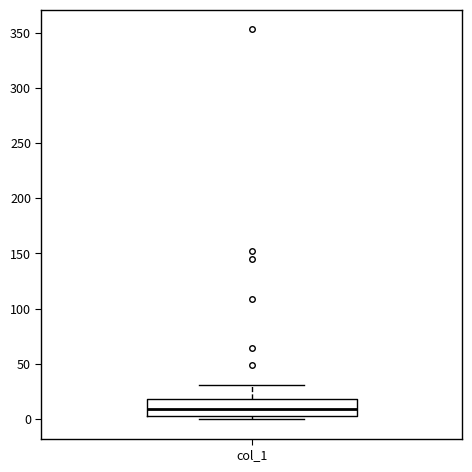

Read this box plot against the y-axis: the position of the median line, the range covered by the box, and the ends of both whiskers. The values are not printed on the chart, so give them approximately, as read against the axis.

median 10, box 5 to 20, whiskers 0 to 30